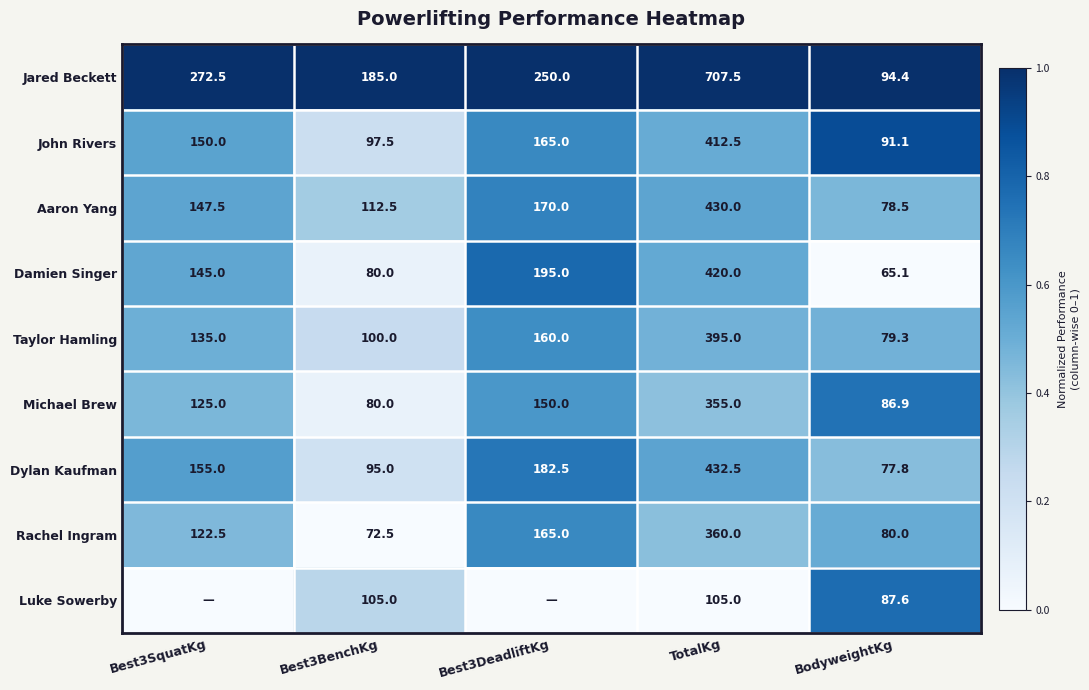

What is the spread (max minus min) of values at Best3BenchKg?

112.5